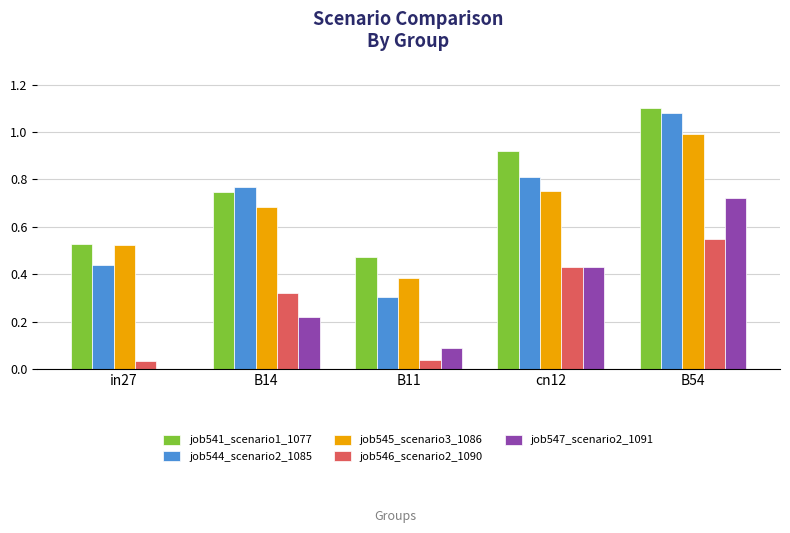

Which series changed the most between B14 and cn12?

job547_scenario2_1091